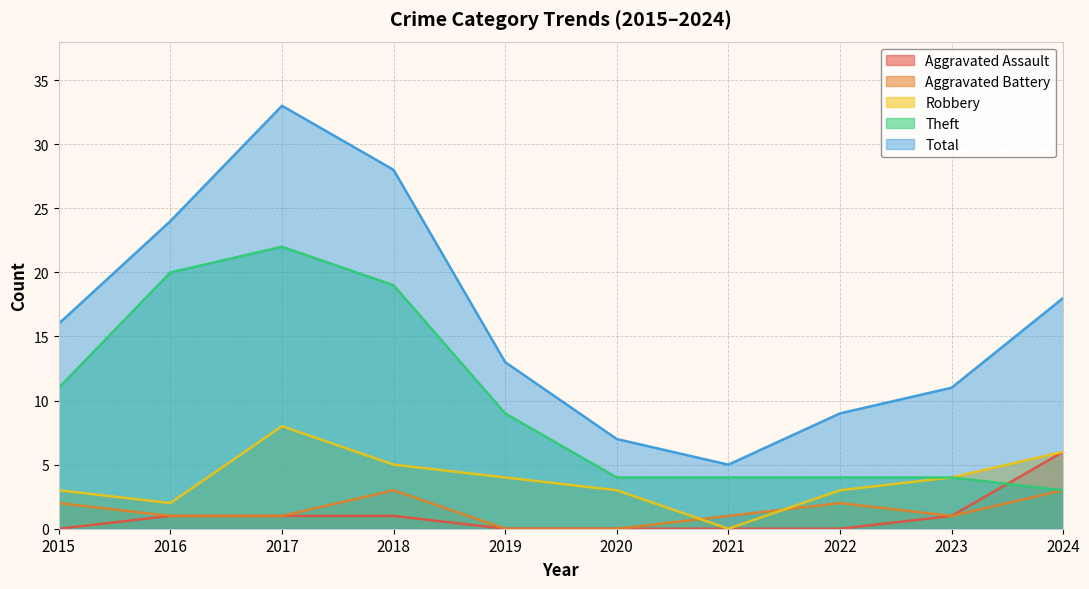

True or false: Robbery has more than 0 interior local peaks.

True